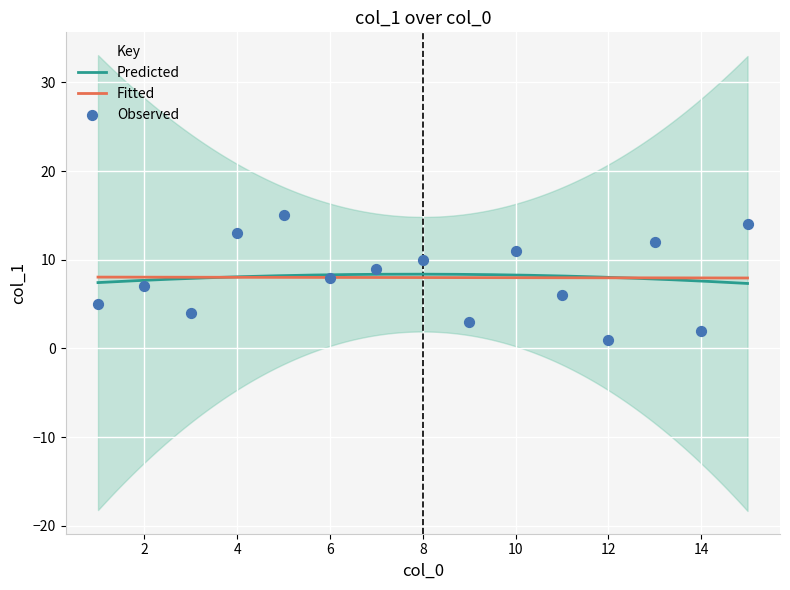

What is the lowest value of the Fitted series?

8.0